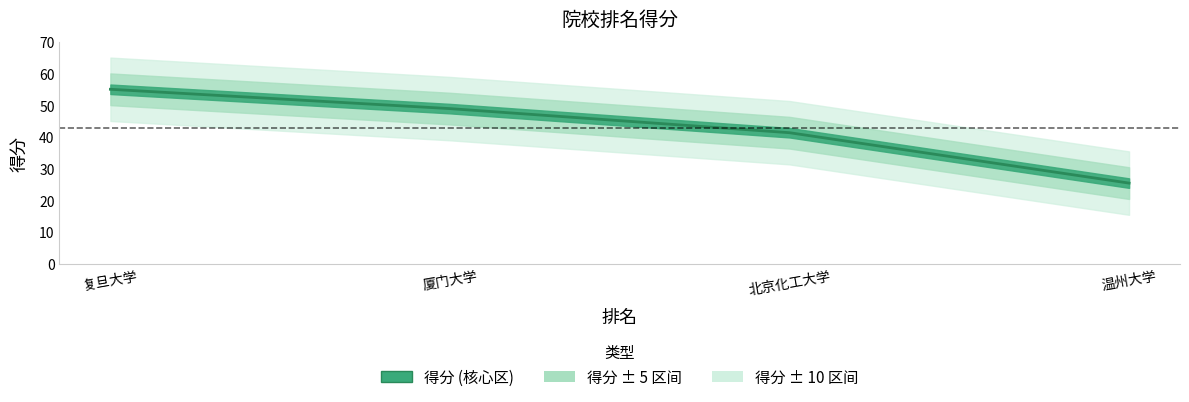

Is this an area chart (filled region under the line)?

No